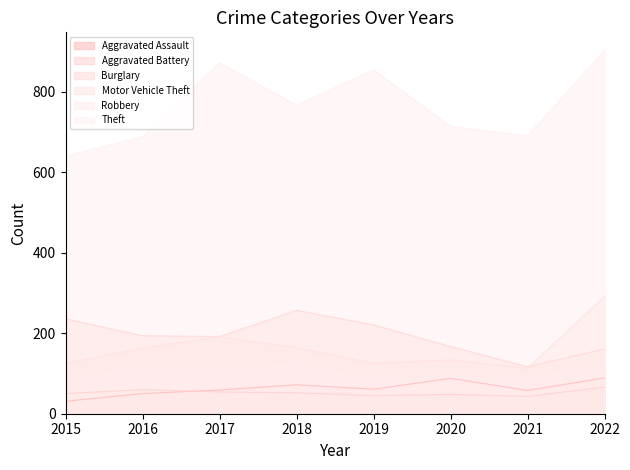

How many data points in Burglary are less than 194?

4